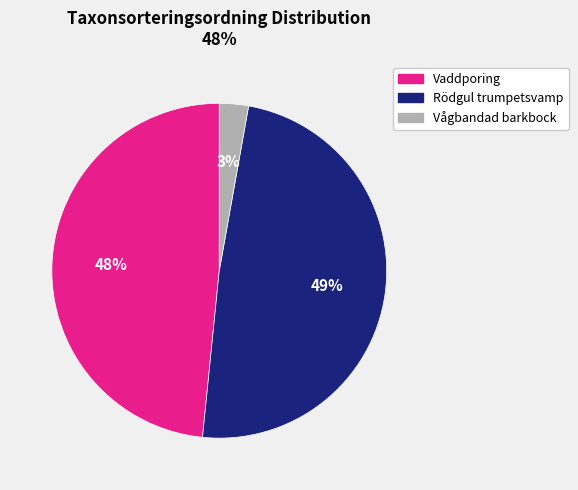

To the nearest percent, what is the average slice percentage?

33%